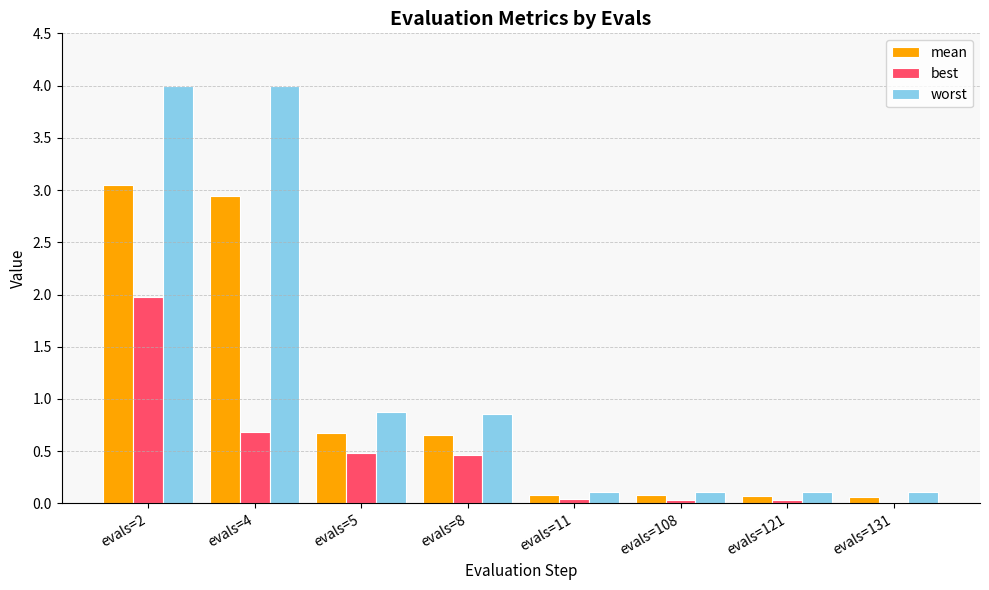

What is the sum of all worst values?

10.2